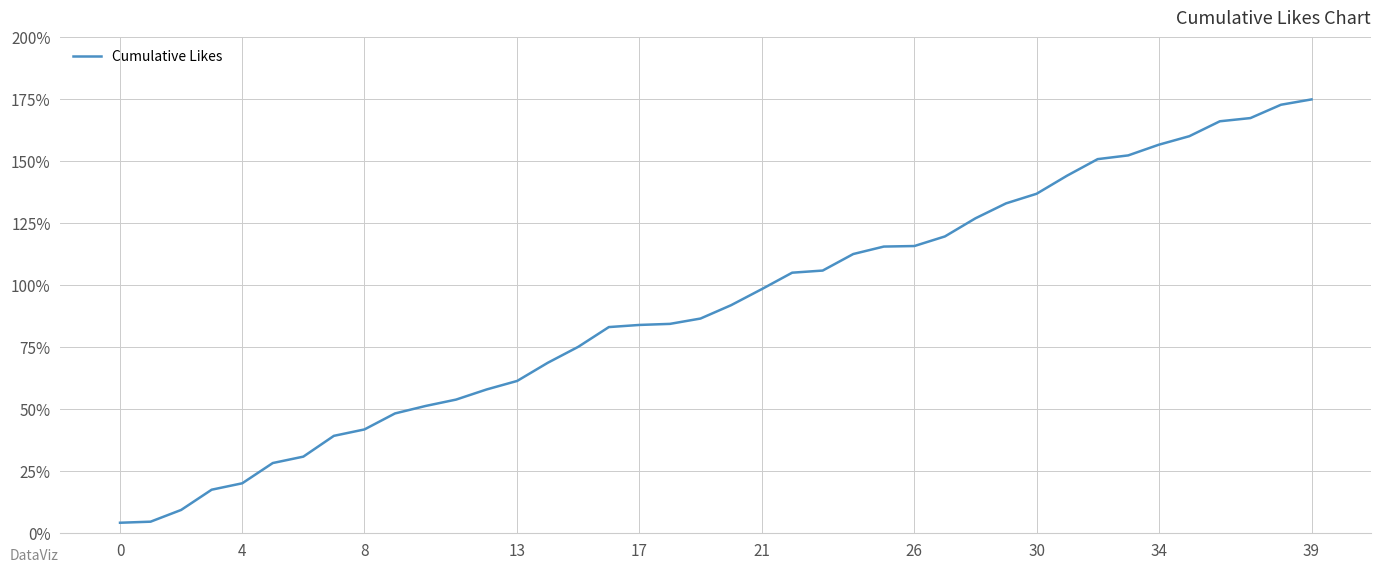

What is the minimum value shown in the chart?

4.1